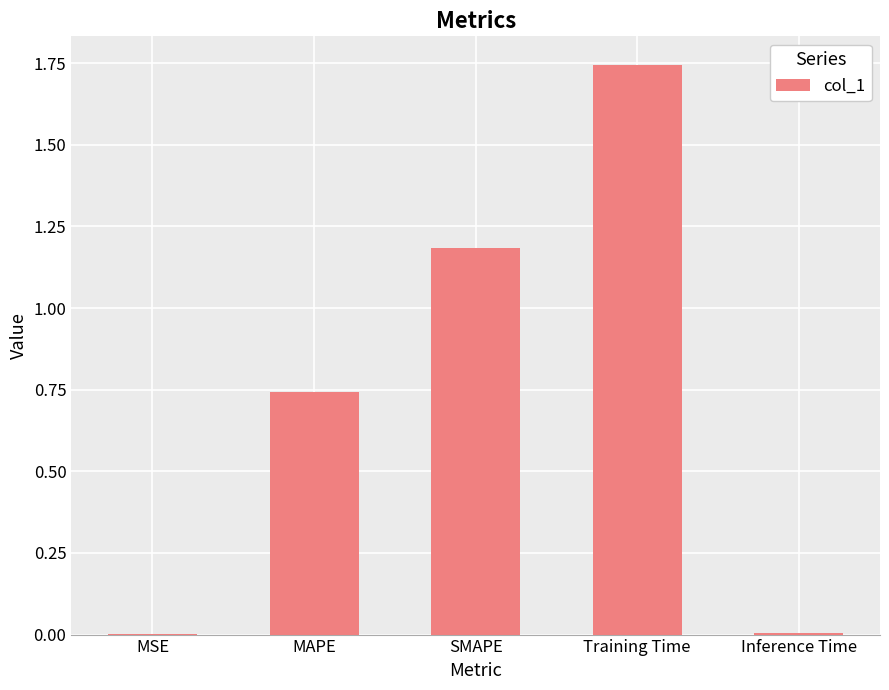

The value at Training Time is 1.0. True or false?

False